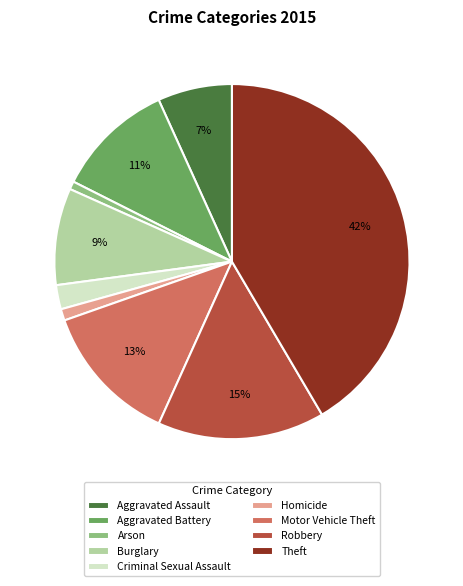

What is the ratio of the value at Robbery to the value at Burglary?

1.7